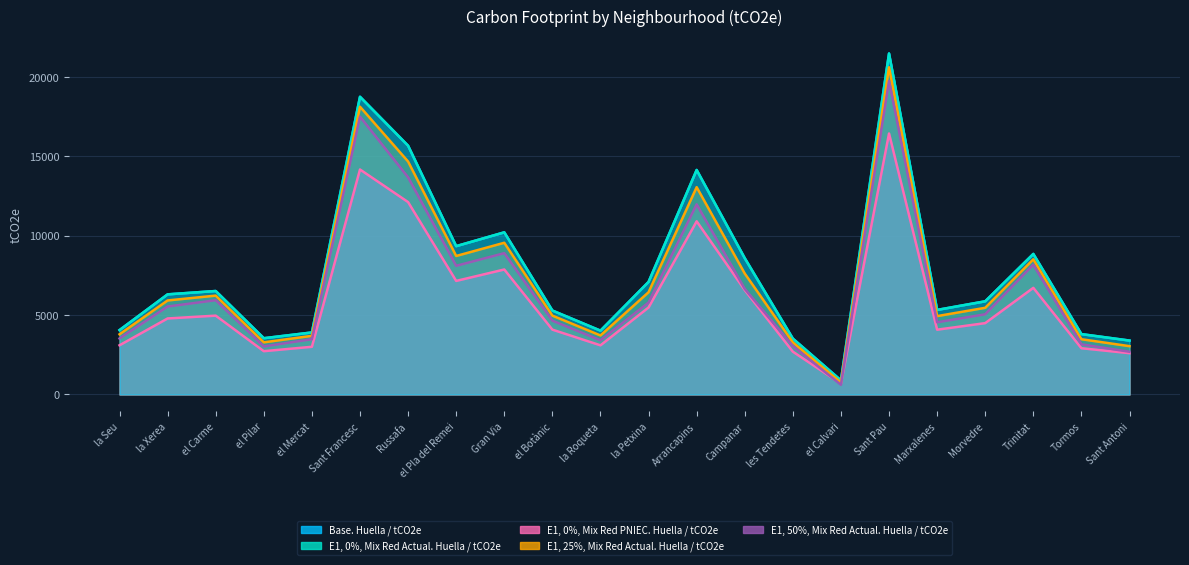

Is the value of E1, 25%, Mix Red Actual. Huella / tCO2e at Gran Via greater than the value of E1, 0%, Mix Red Actual. Huella / tCO2e at el Botànic?

Yes